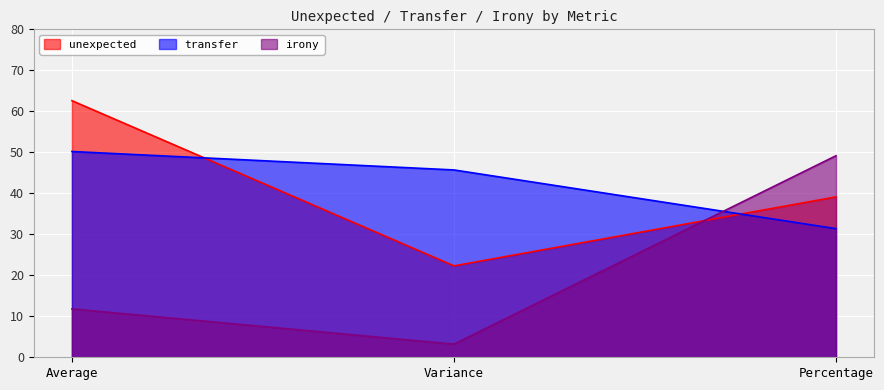

Which series has the largest range (max minus min)?

irony